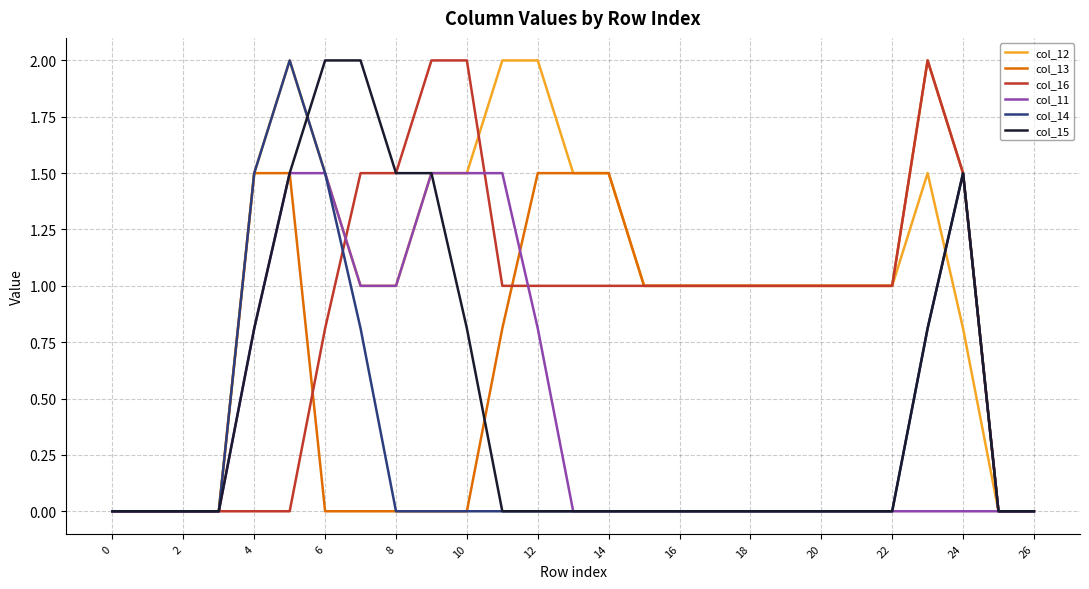

What is the greatest value displayed?

2.0